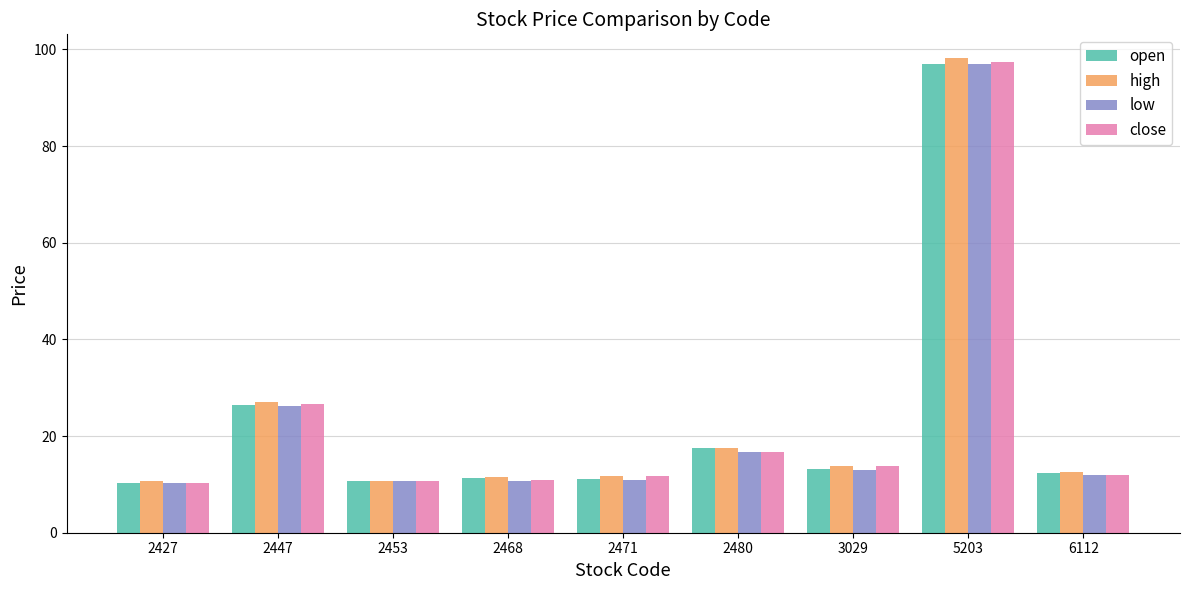

What is the total value across all series at 2427?

41.3